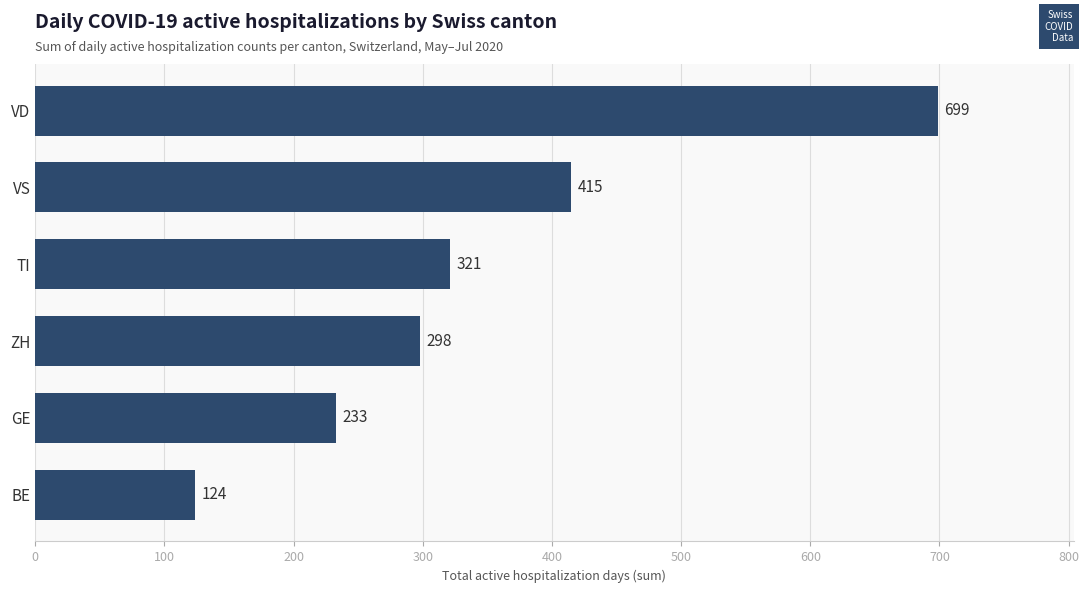

Which has a higher value, VD or BE?

VD